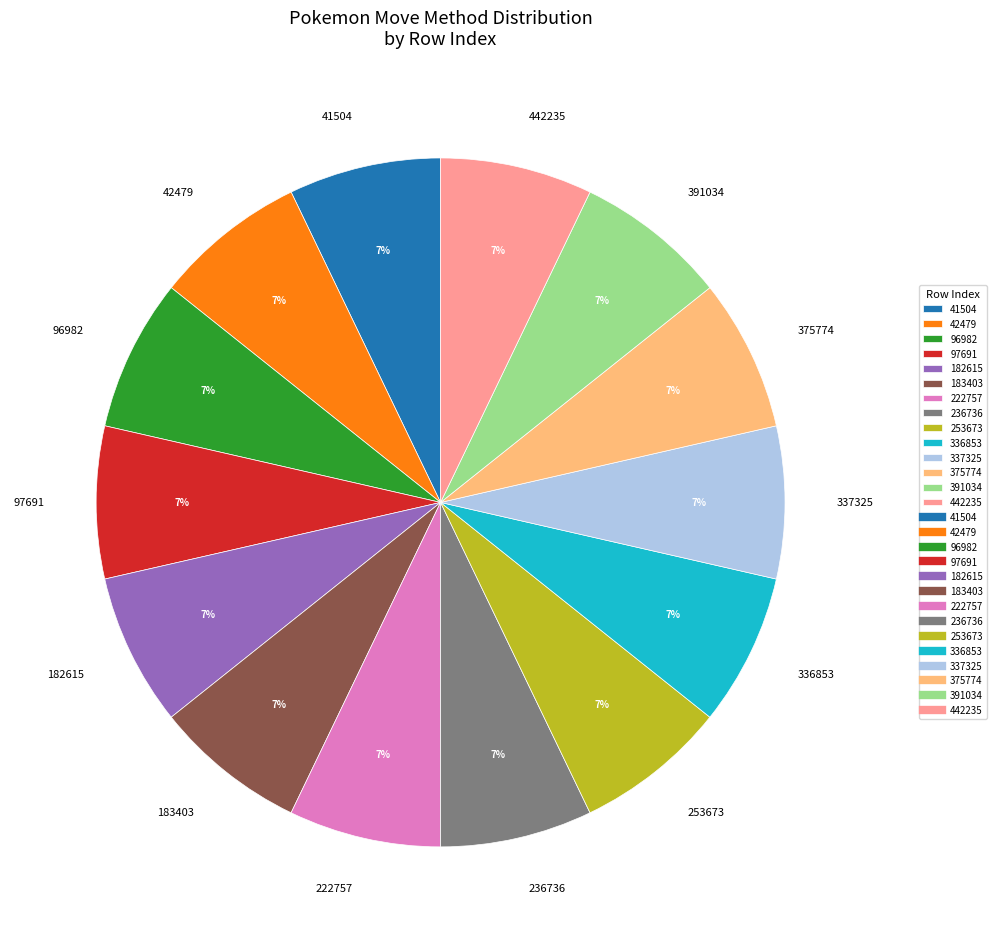

The 41504 slice represents 7% of the pie. True or false?

True